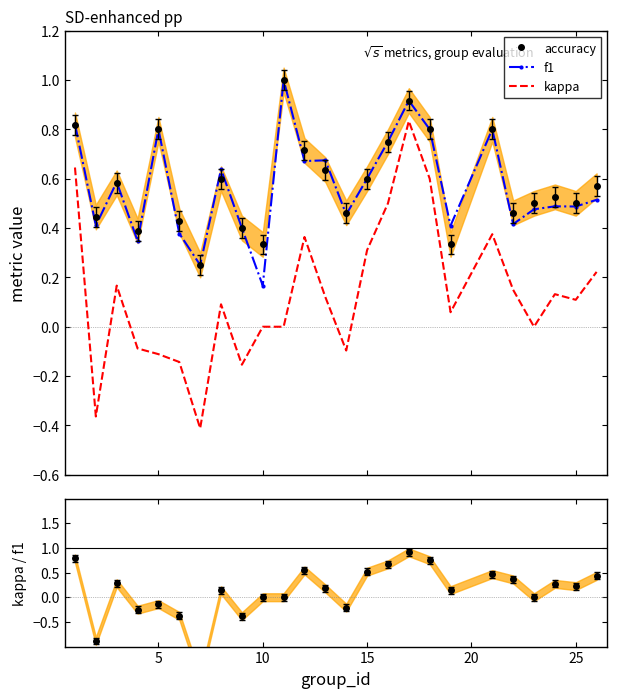

True or false: accuracy and kappa intersect in this chart.

False